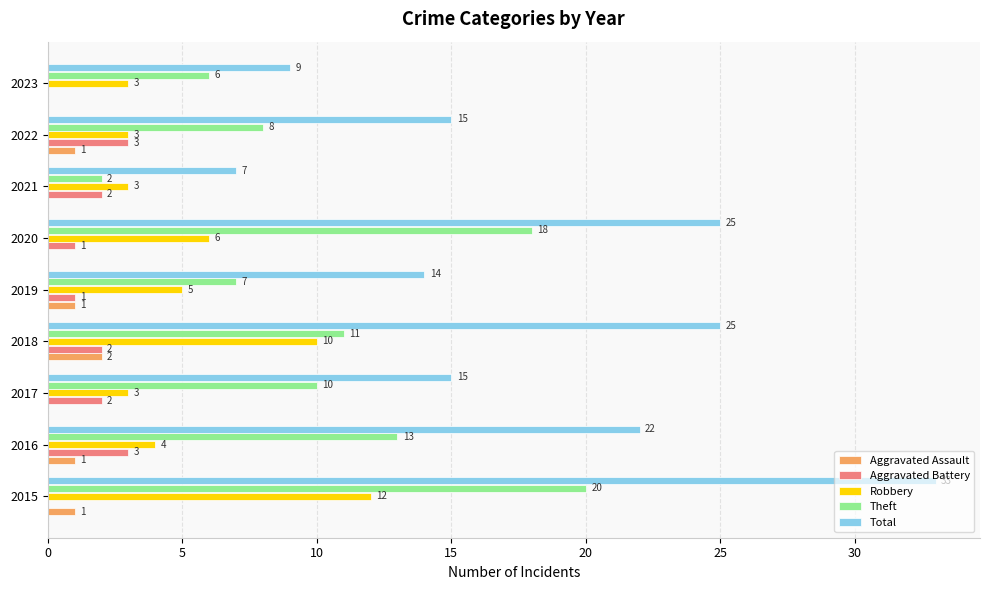

Is it true that Aggravated Battery equals 0 at 2023?

True